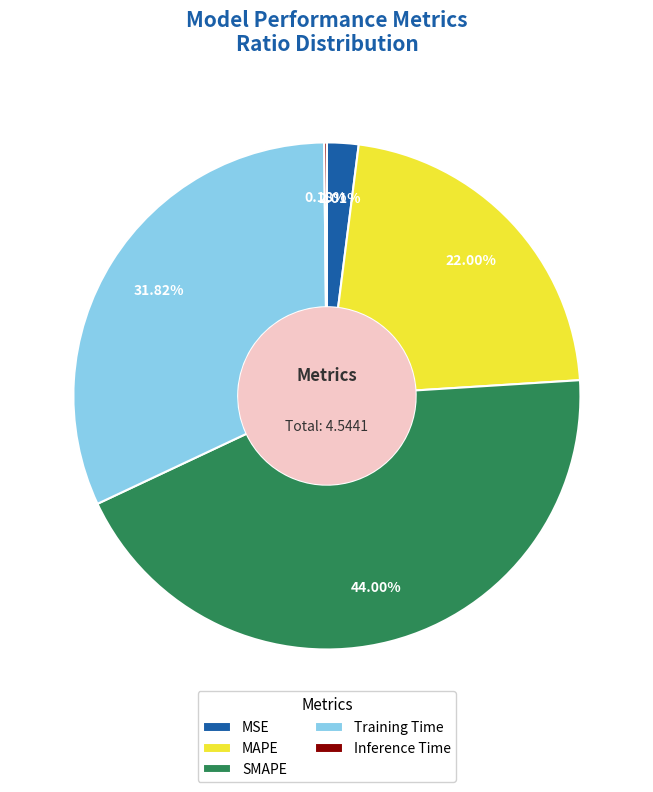

Does SMAPE account for over 50% of the chart?

No